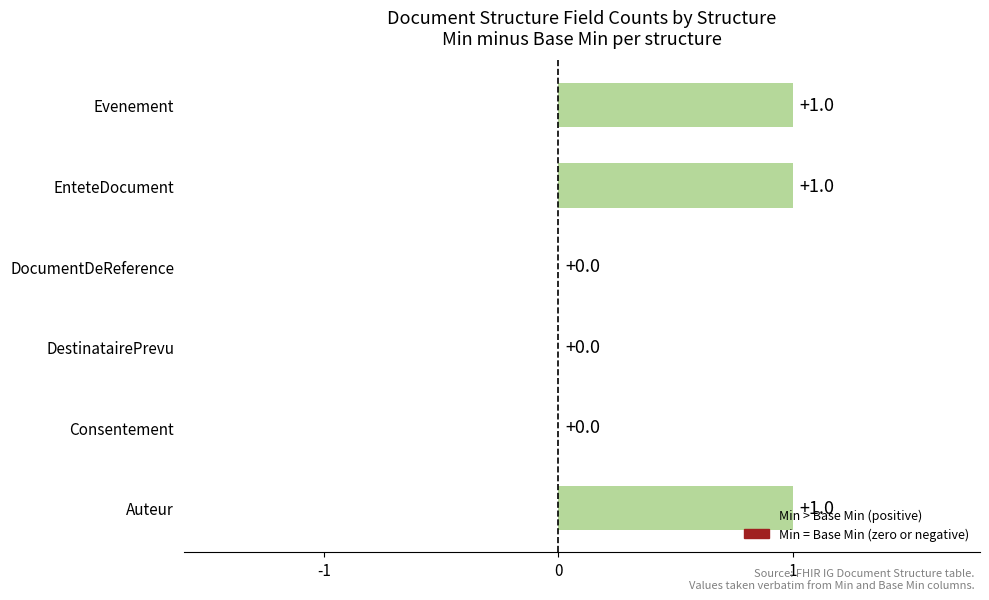

True or false: the data shows 1 at DocumentDeReference.

False